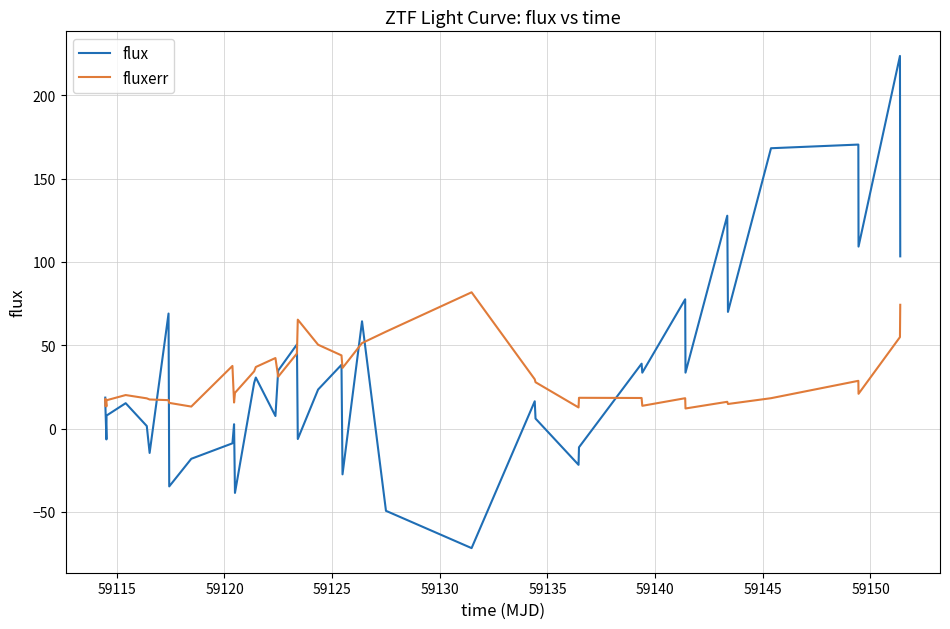

Which series has the largest range (max minus min)?

flux